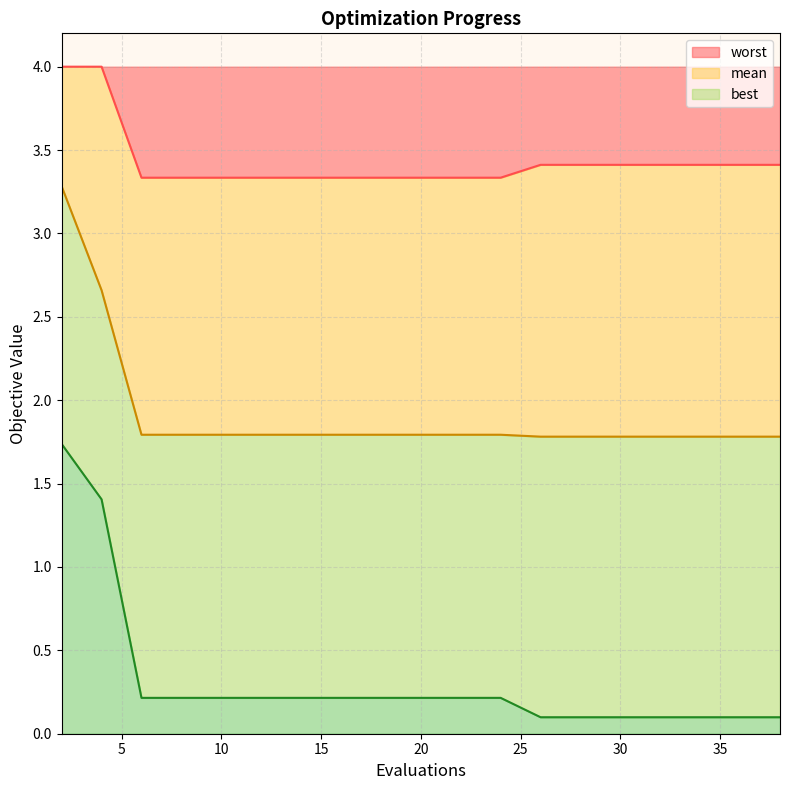

How many lines are shown in the chart?

3